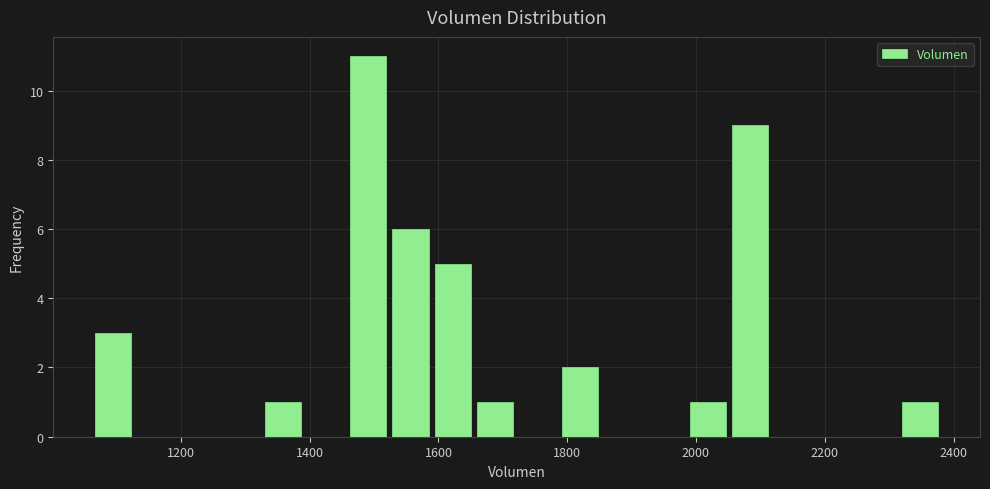

Read against the x-axis, roughly where is the centre of the tallest bar?

1500